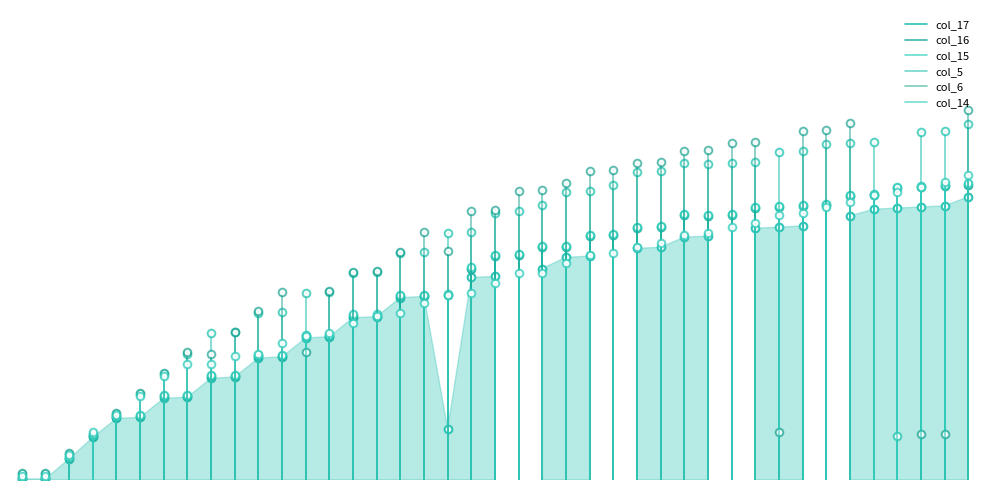

At 0, list the series in order from largest to smallest.

col_17, col_16, col_15, col_5, col_6, col_14